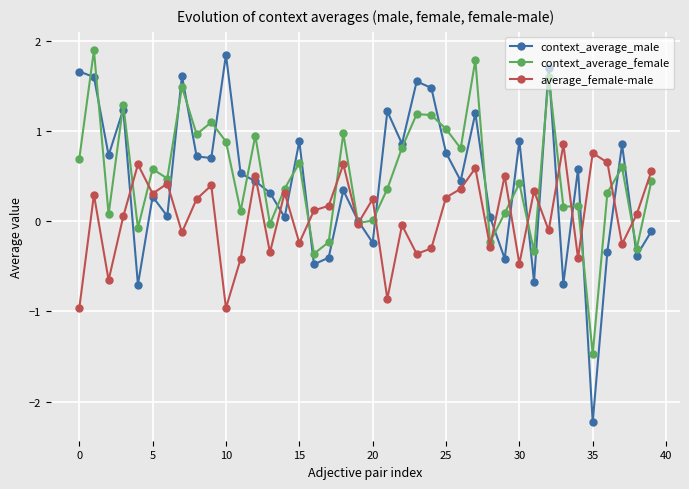

What is the greatest value displayed?

1.9